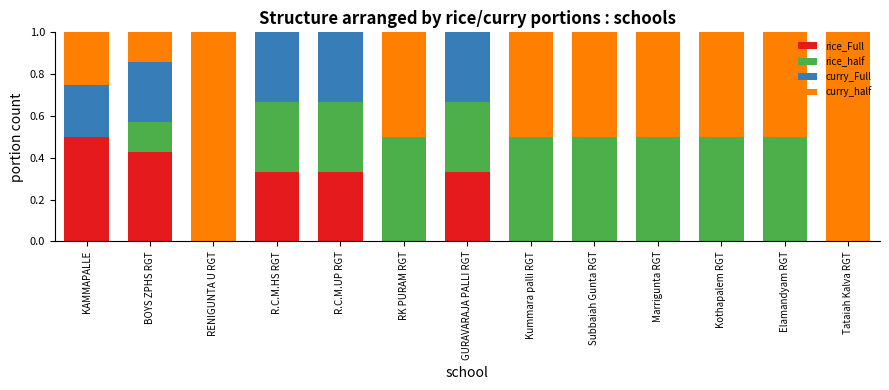

What is the total value across all series at RK PURAM RGT?

1.0